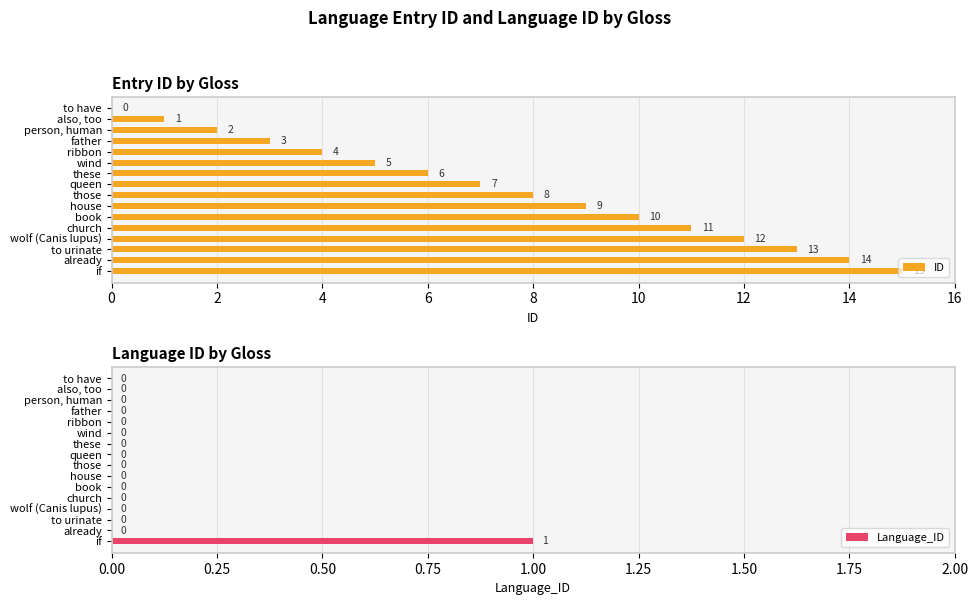

Is it true that ID equals 8 at already?

False